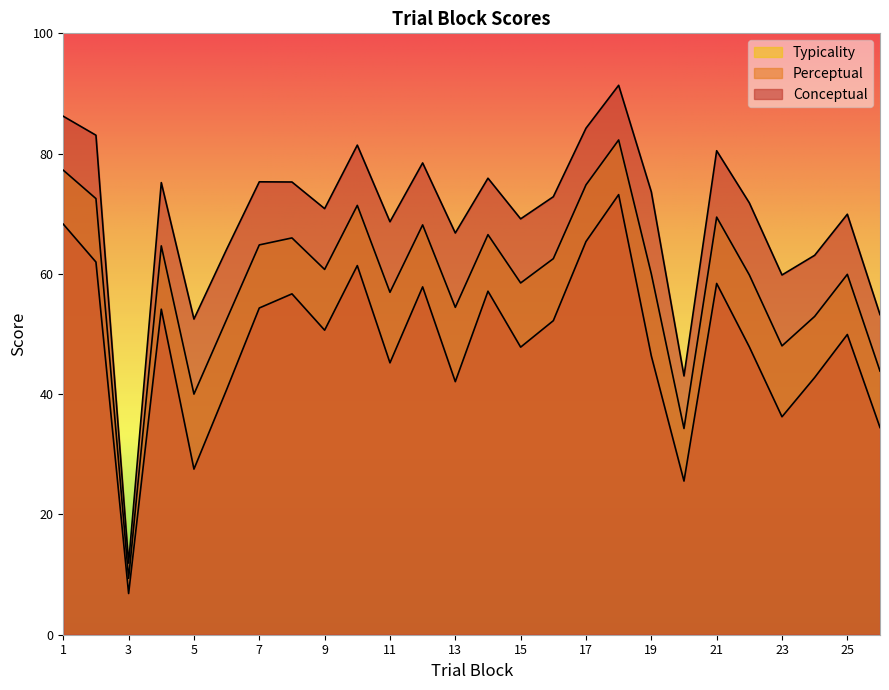

What is the spread (max minus min) of values at 21?

22.1